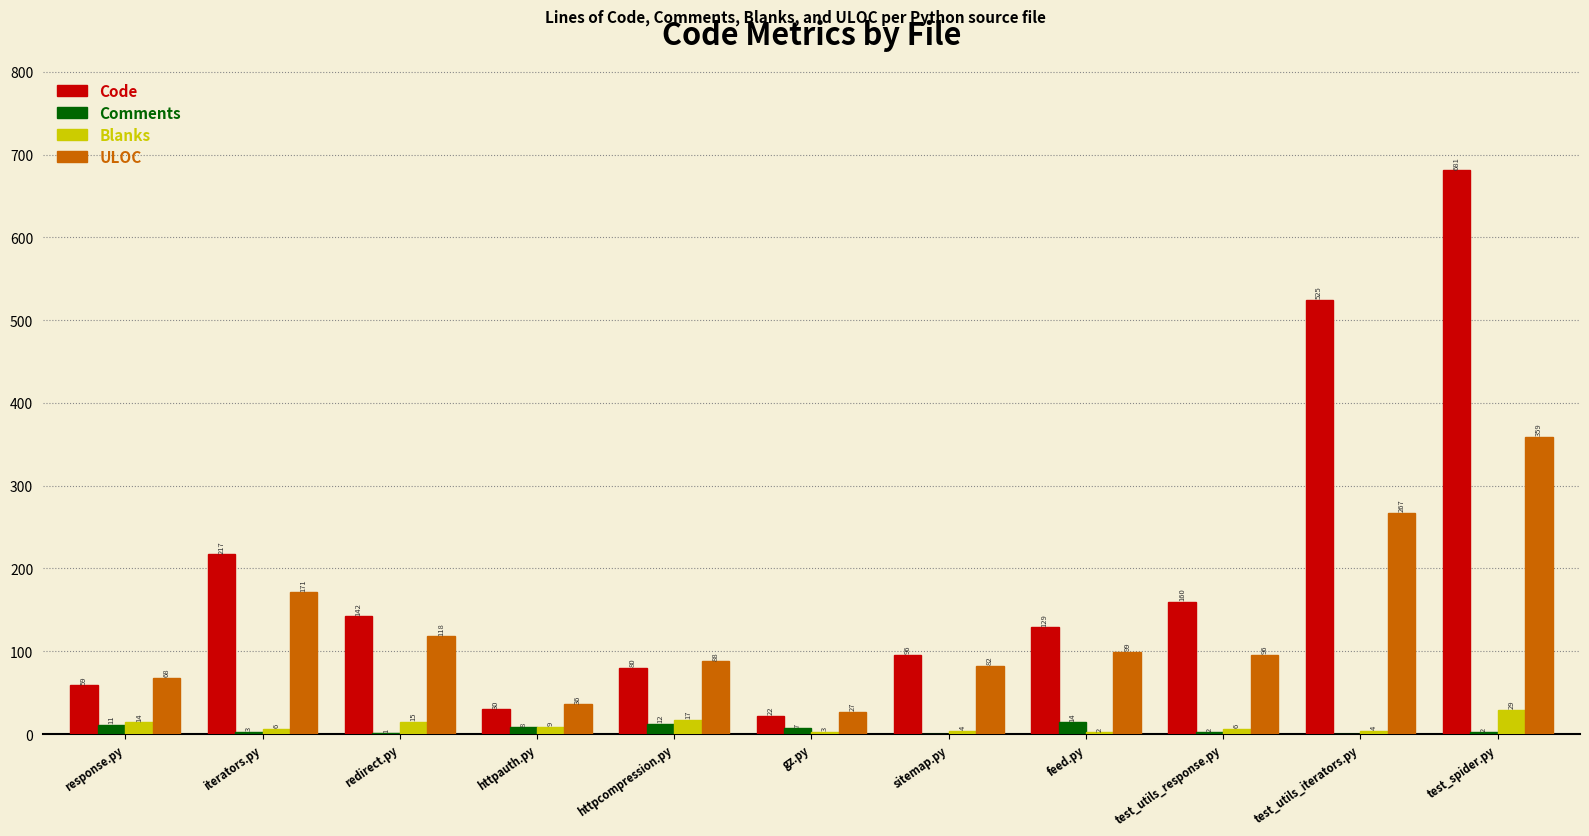

True or false: ULOC has a value of 144 at httpcompression.py.

False